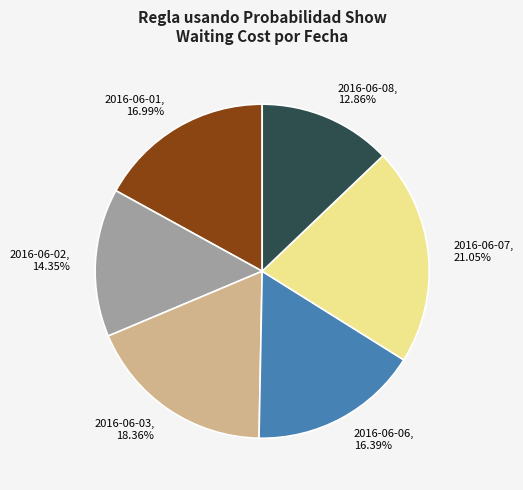

What percentage is the 2016-06-06 slice, to the nearest percent?

16%